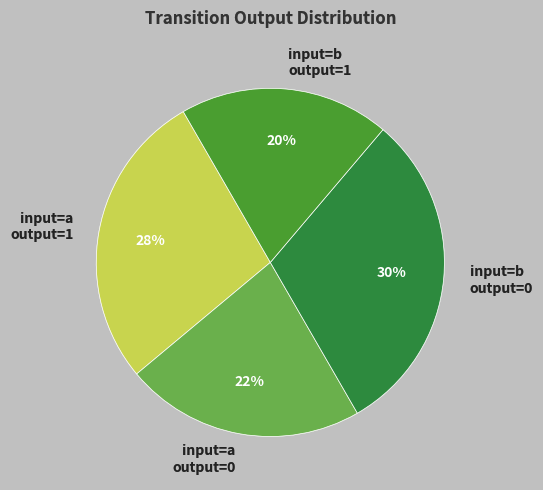

What percentage is the input=a output=0 slice, to the nearest percent?

22%